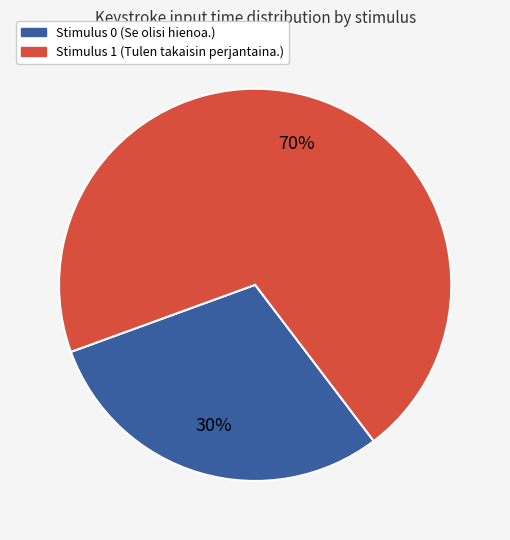

To the nearest percent, what is the average slice percentage?

50%